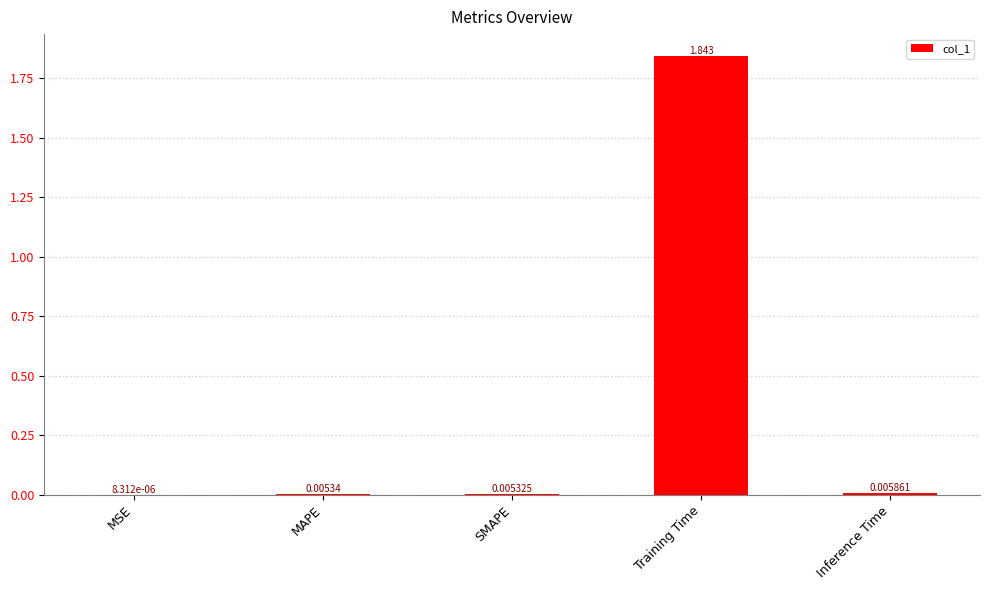

Which has a higher value, SMAPE or Training Time?

Training Time